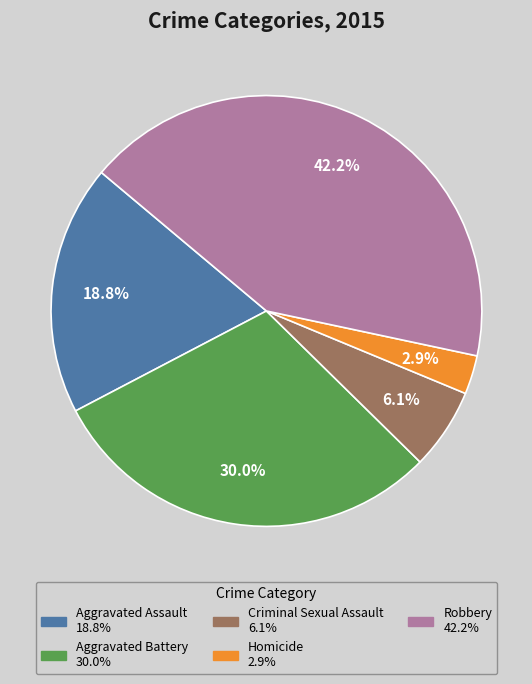

To the nearest percent, what percentage of the pie is Robbery?

42%